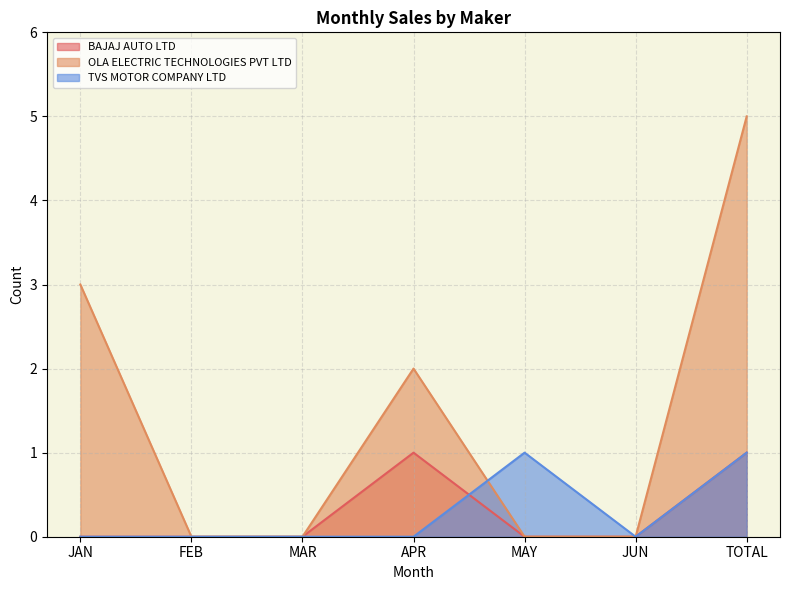

What is the average value of the OLA ELECTRIC TECHNOLOGIES PVT LTD series?

1